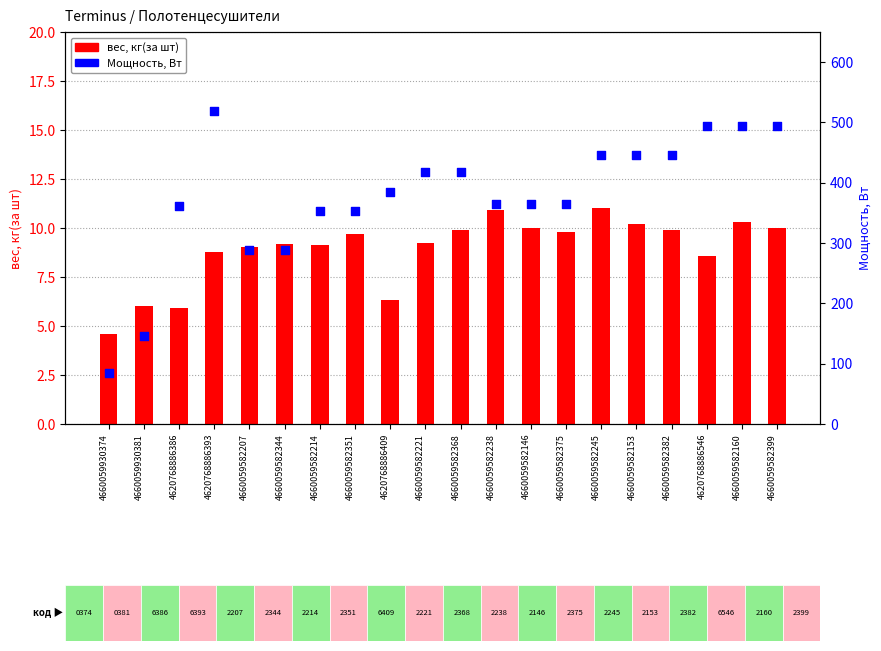

At how many categories does at least one series exceed 119?

19